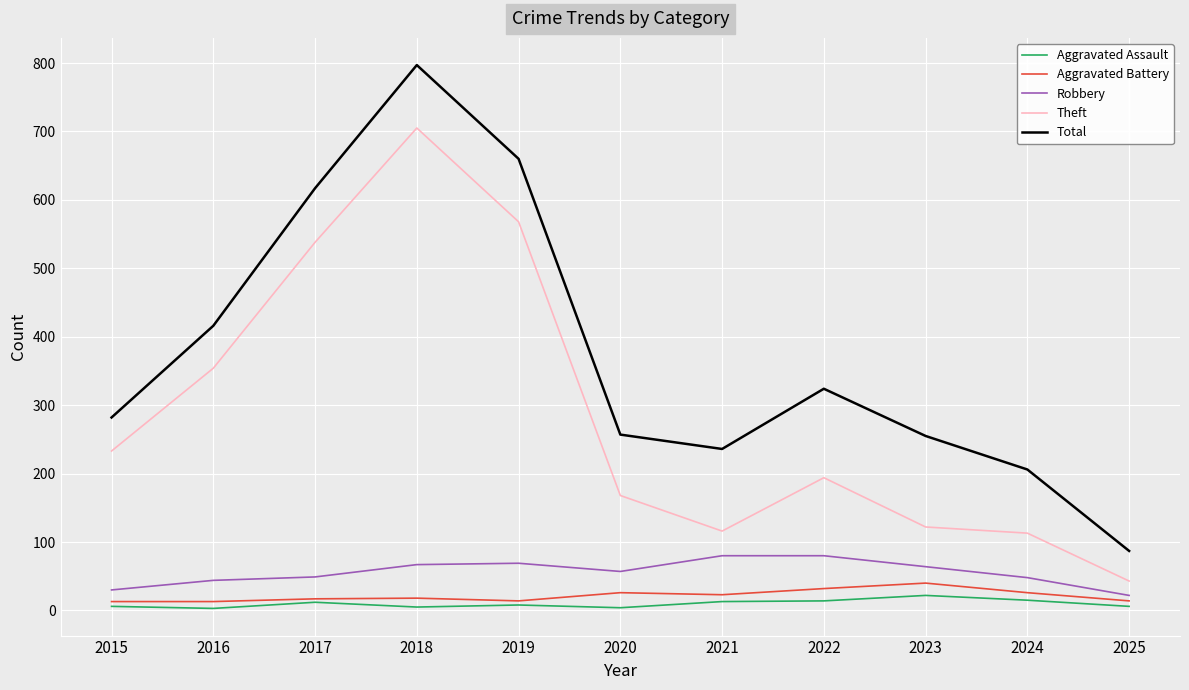

True or false: Theft and Robbery intersect in this chart.

False